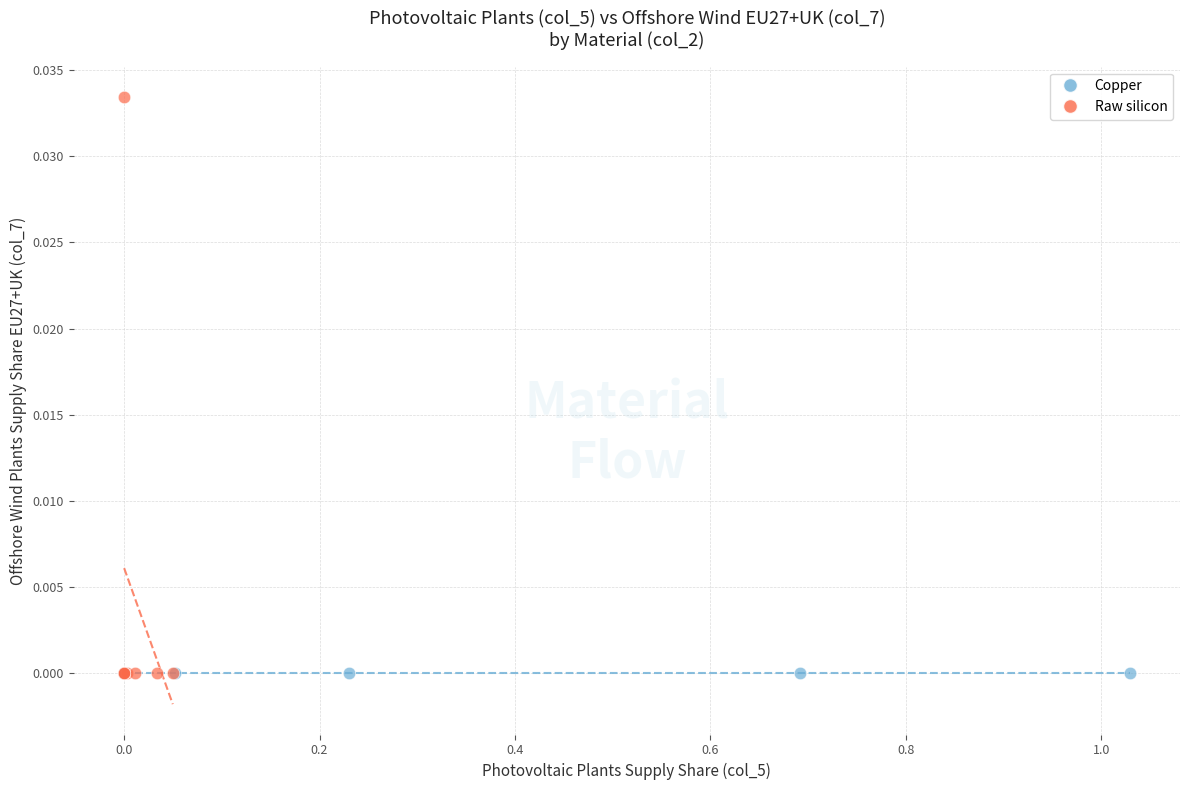

Which series has the largest Y range (max minus min)?

Raw silicon